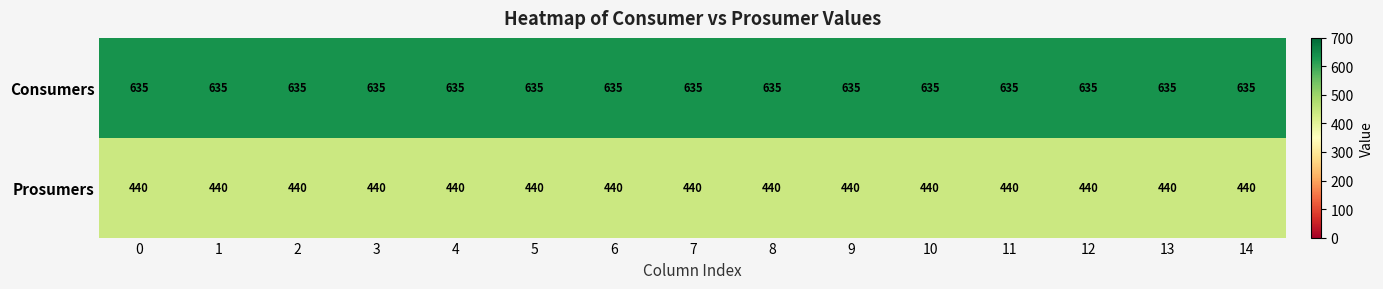

Rank the series at 7 from highest to lowest value.

Consumers, Prosumers